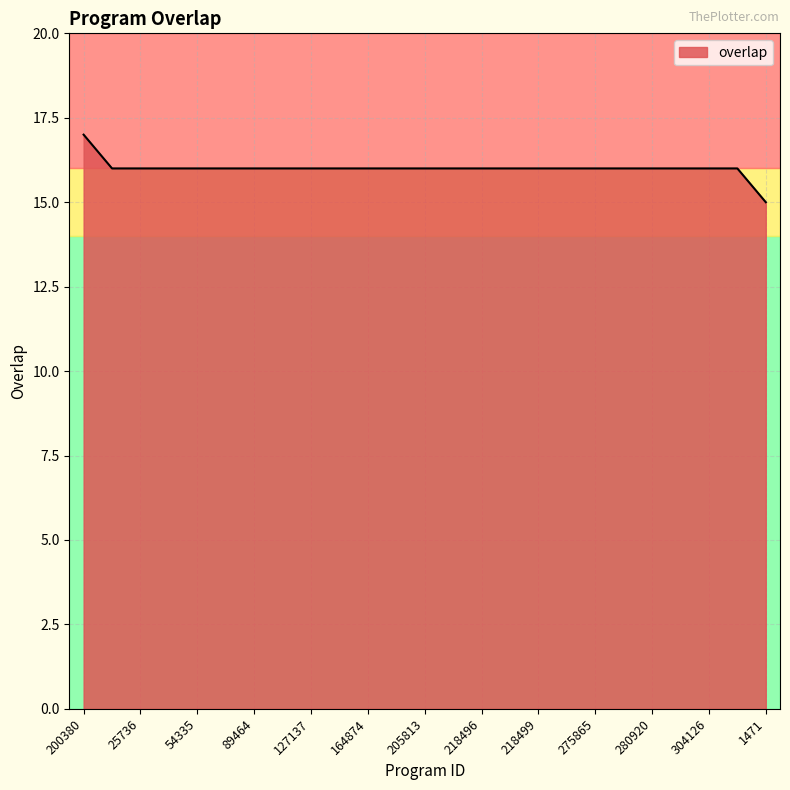

Reading left to right, transcribe all the data shown in this chart.

17	16	16	16	16	16	16	16	16	16	16	16	16	16	16	16	16	16	16	16	16	16	16	16	15